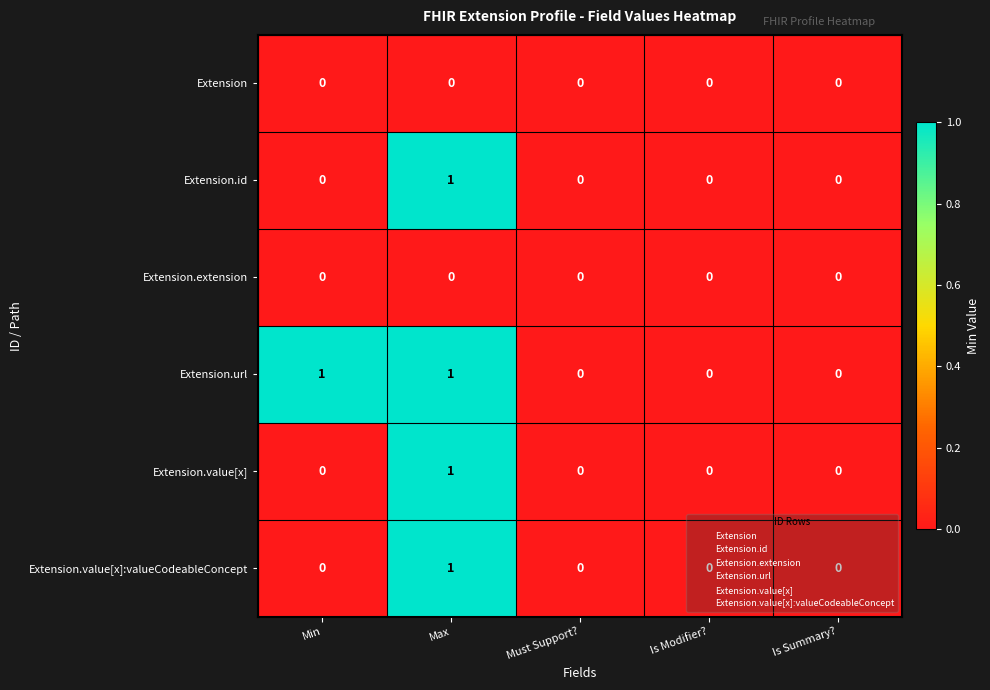

What is the total value across all series at Max?

4